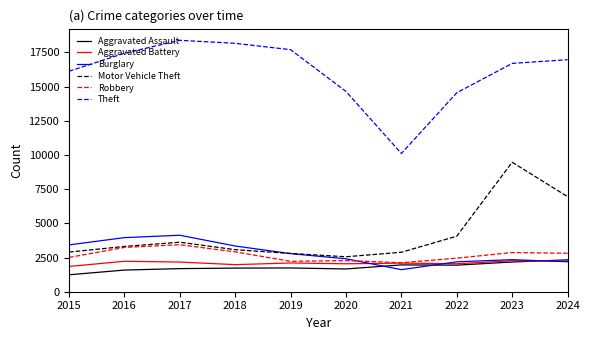

Is the value of Motor Vehicle Theft at 2021 greater than the value of Theft at 2016?

No